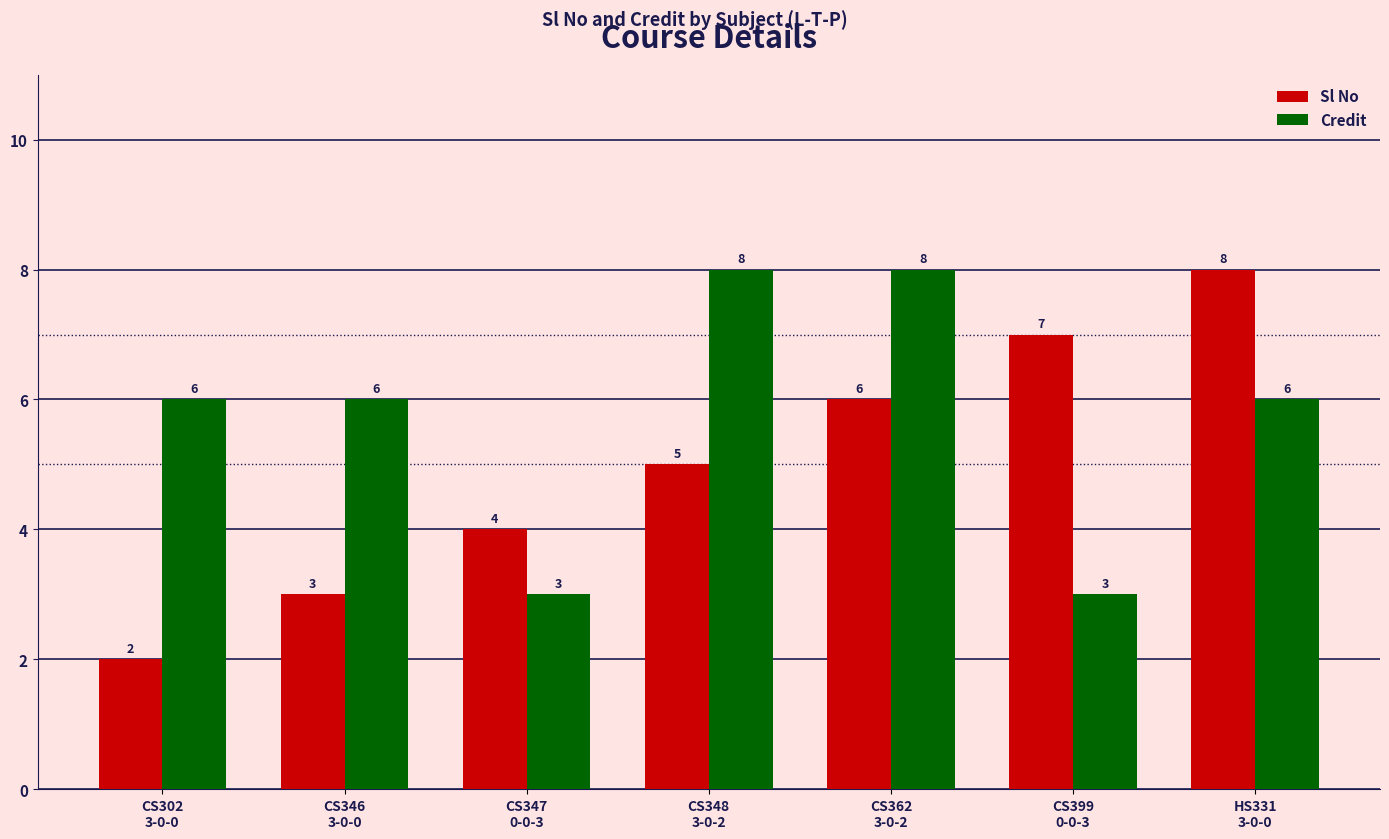

Rank the series at CS399
0-0-3 from highest to lowest value.

Sl No, Credit